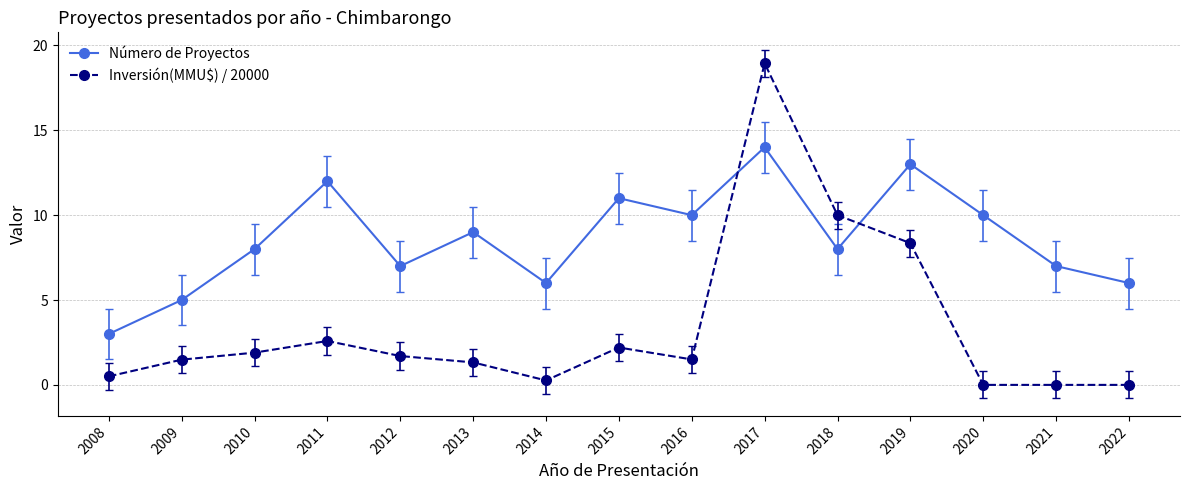

What is the maximum value shown in the chart?

18.9